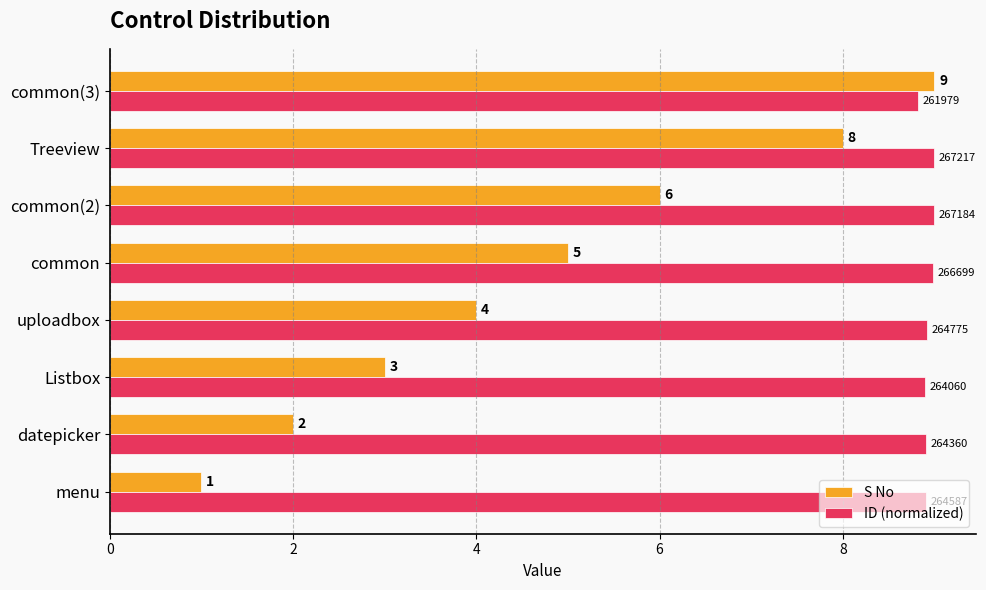

Is the value of S No at Listbox greater than the value of ID (normalized) at menu?

No